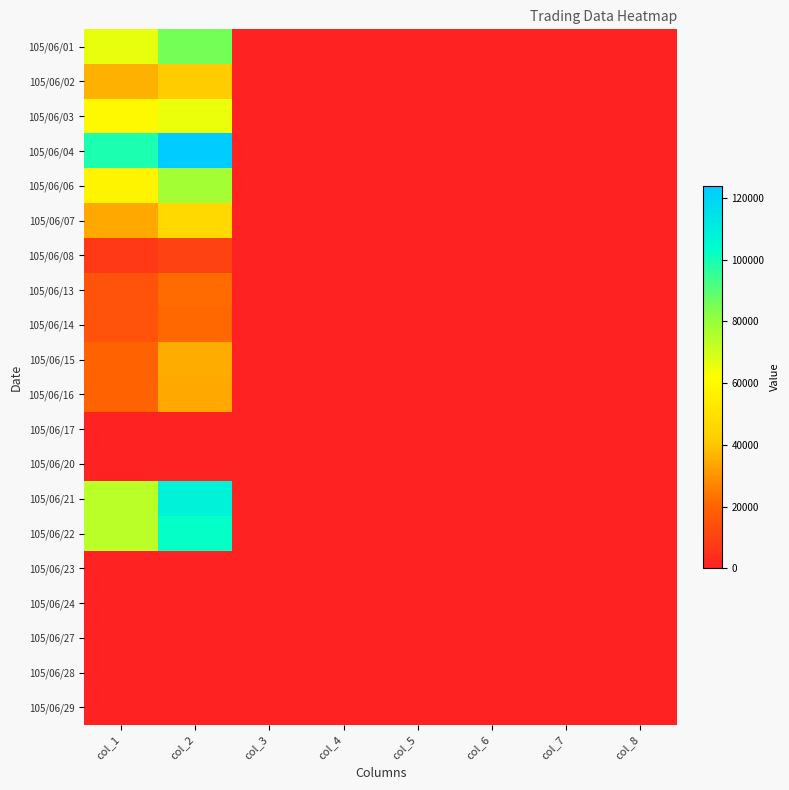

At col_4, list the series in order from smallest to largest.

105/06/17, 105/06/20, 105/06/23, 105/06/24, 105/06/27, 105/06/28, 105/06/29, 105/06/03, 105/06/02, 105/06/01, 105/06/04, 105/06/06, 105/06/08, 105/06/22, 105/06/07, 105/06/14, 105/06/21, 105/06/13, 105/06/16, 105/06/15